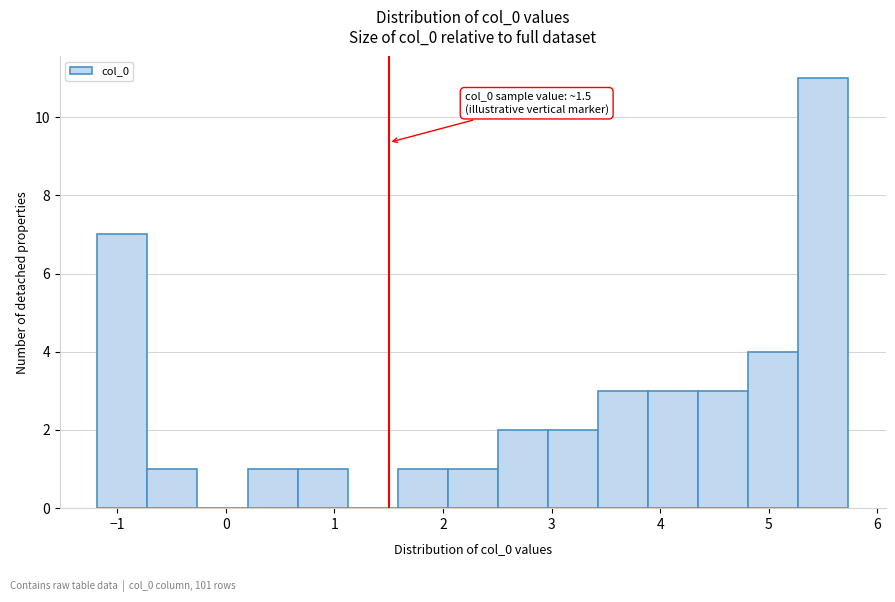

Over which range of the x-axis is the bar tallest?

5.3 to 5.7